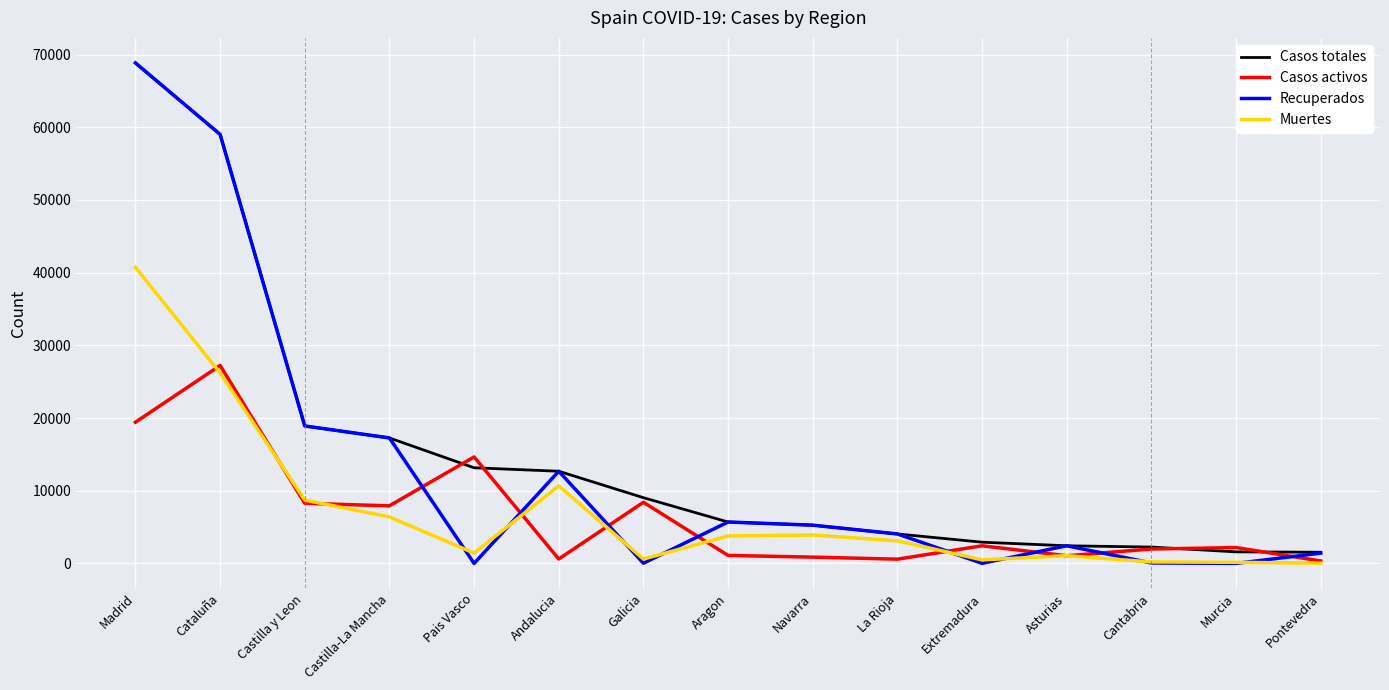

Does the chart display data point markers on the line(s)?

No